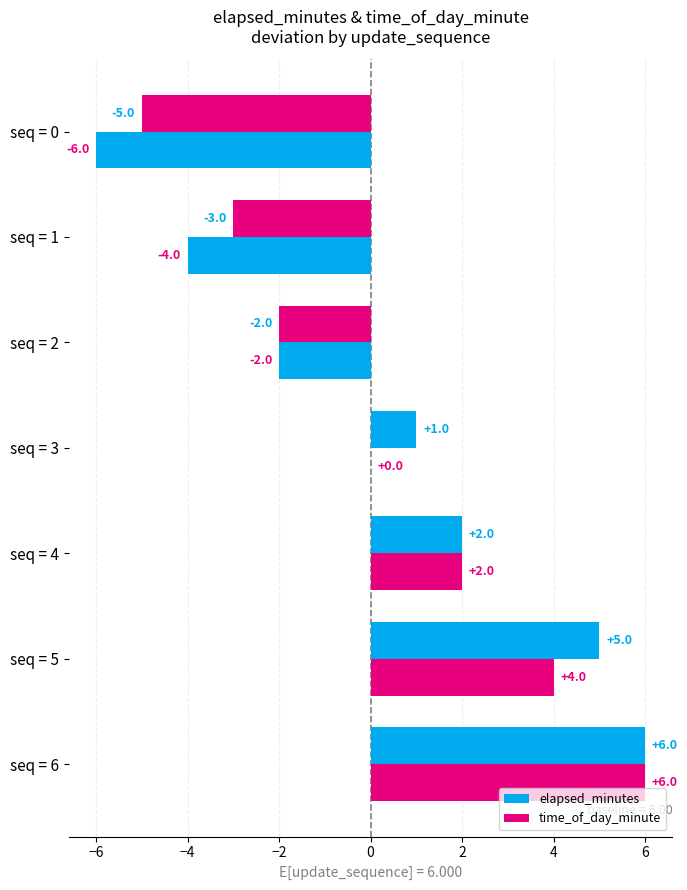

How many positive values does the time_of_day_minute series have?

4